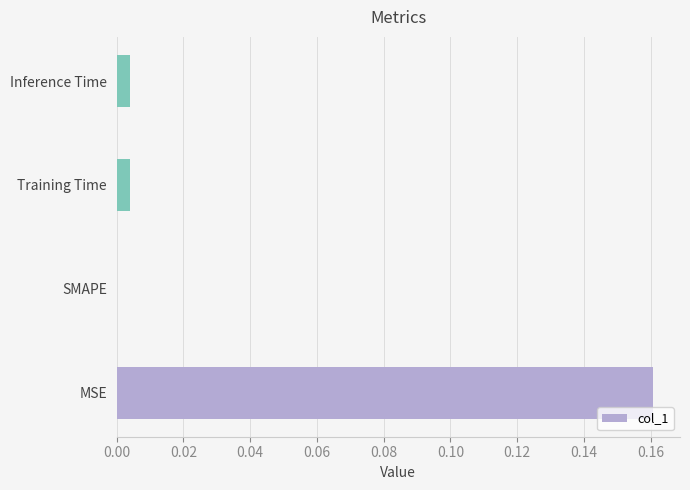

Which has a higher value, Inference Time or MSE?

MSE